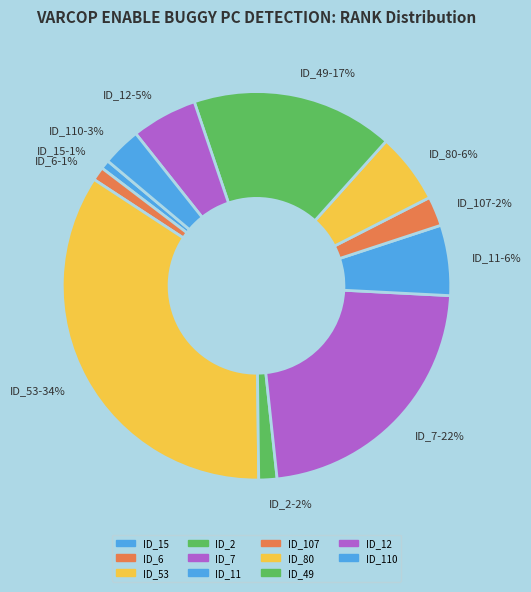

Which category has the biggest portion of the pie?

ID_53